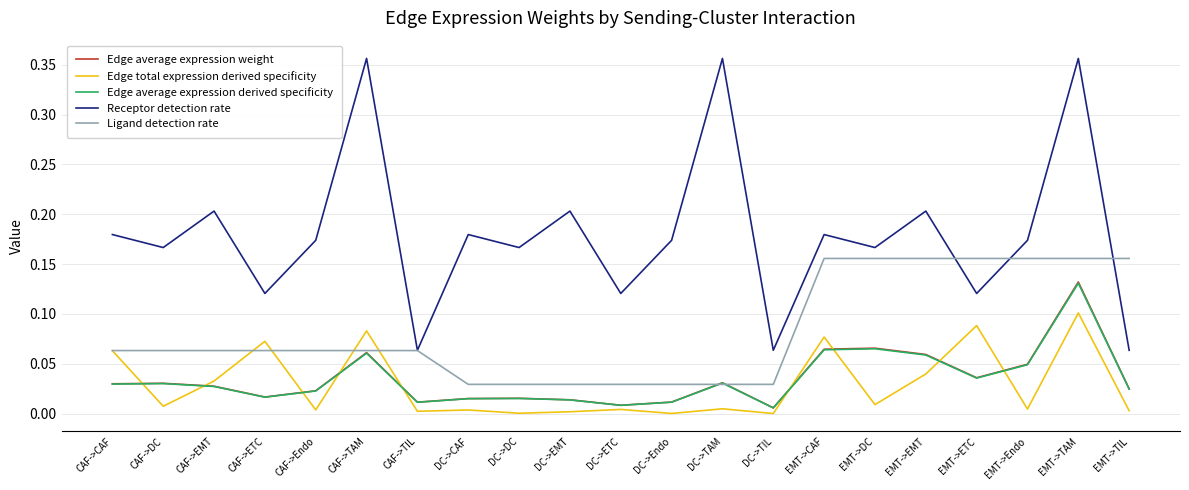

The Ligand detection rate series shows 0.1 at CAF->TIL. True or false?

True